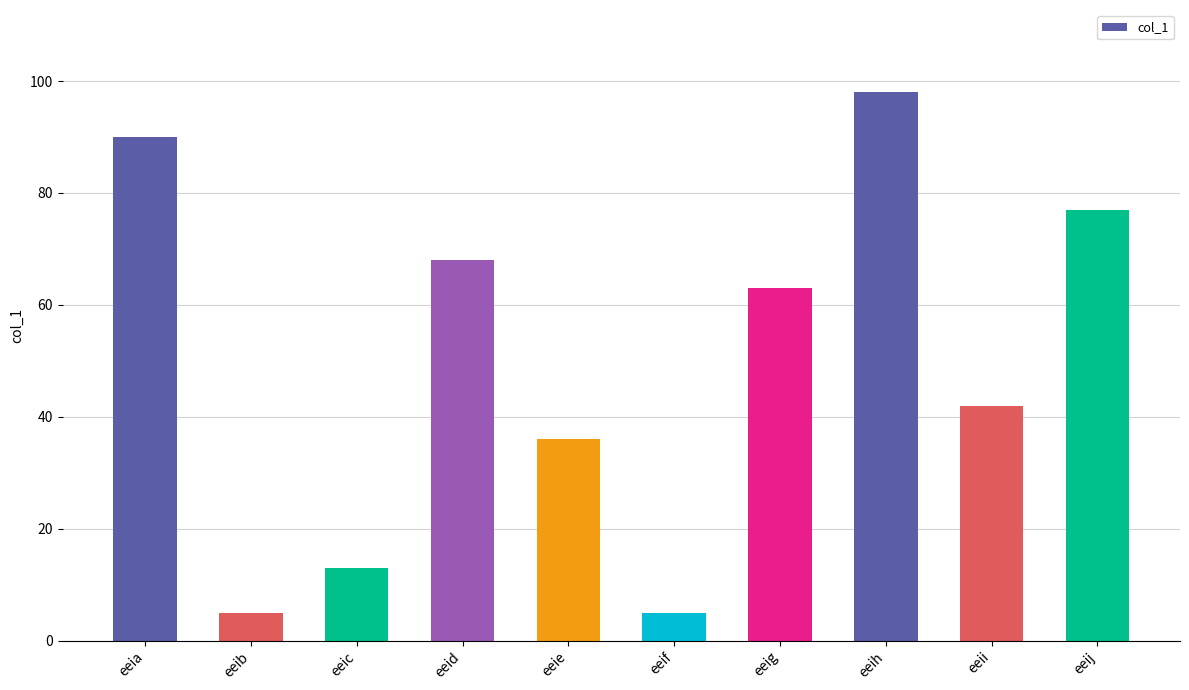

What is the difference between the values at eeig and eeid?

5